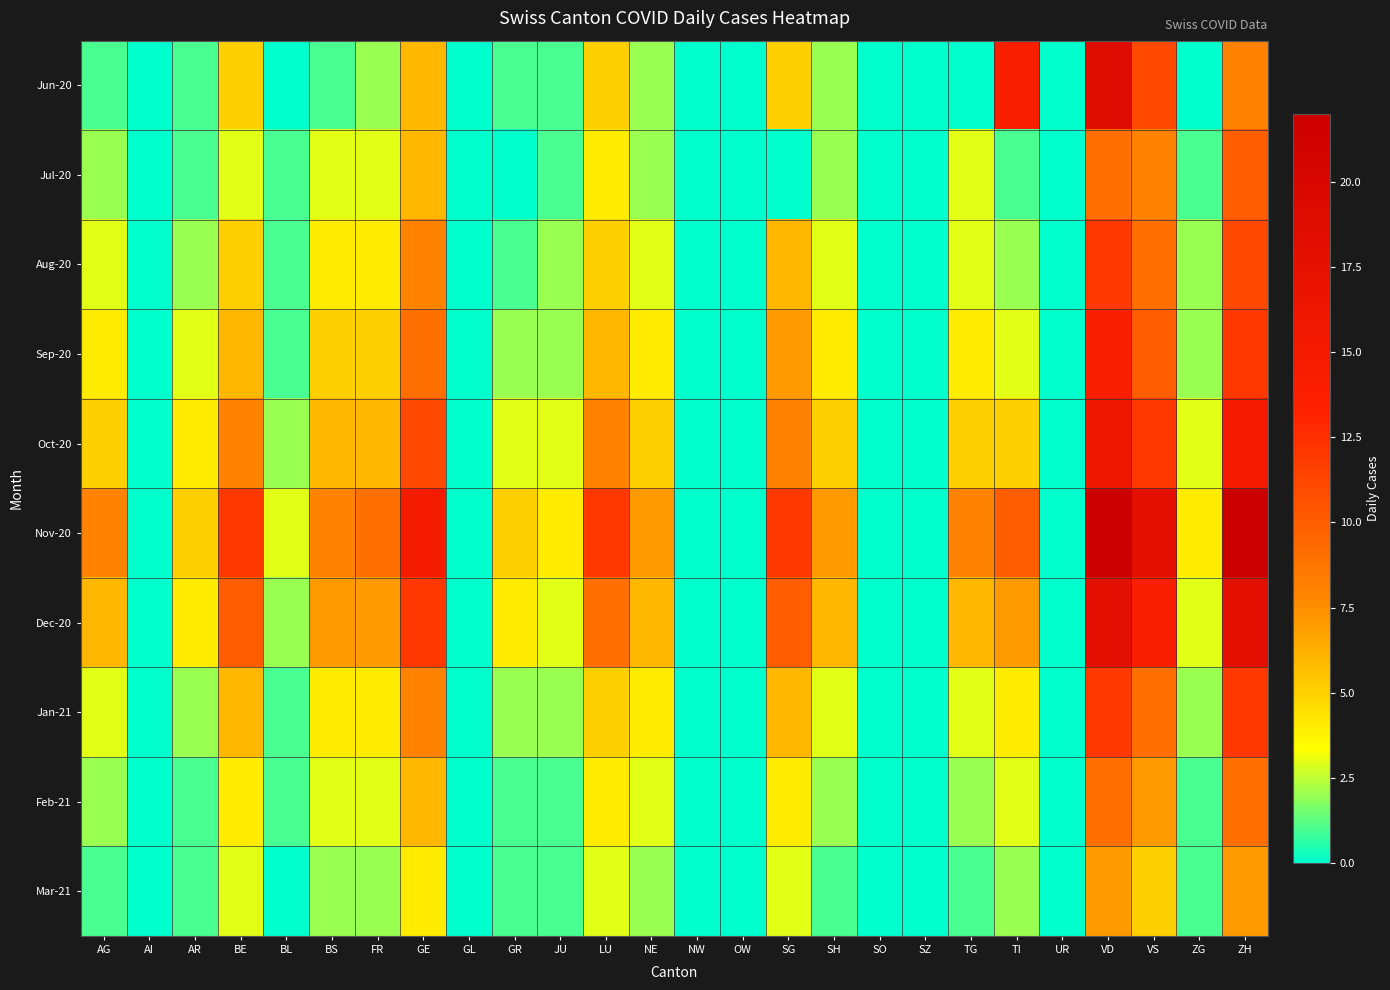

What is the difference between the highest and lowest values at VS?

13